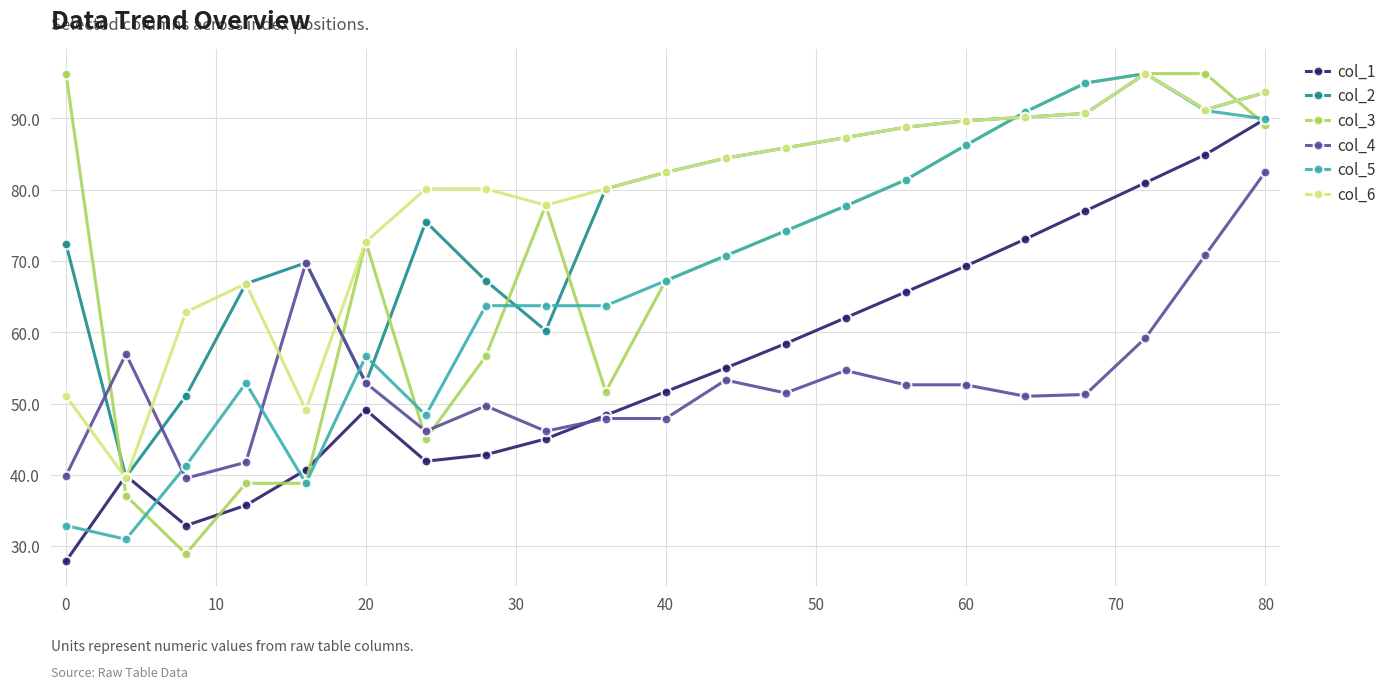

What is the value of the col_2 point at the 20th from the left?

91.2